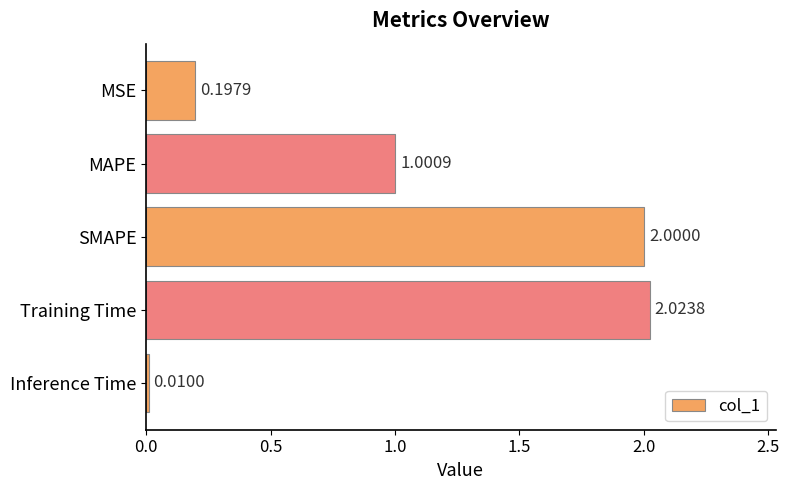

Approximately how many times larger is the value at MAPE compared to Training Time?

0.5